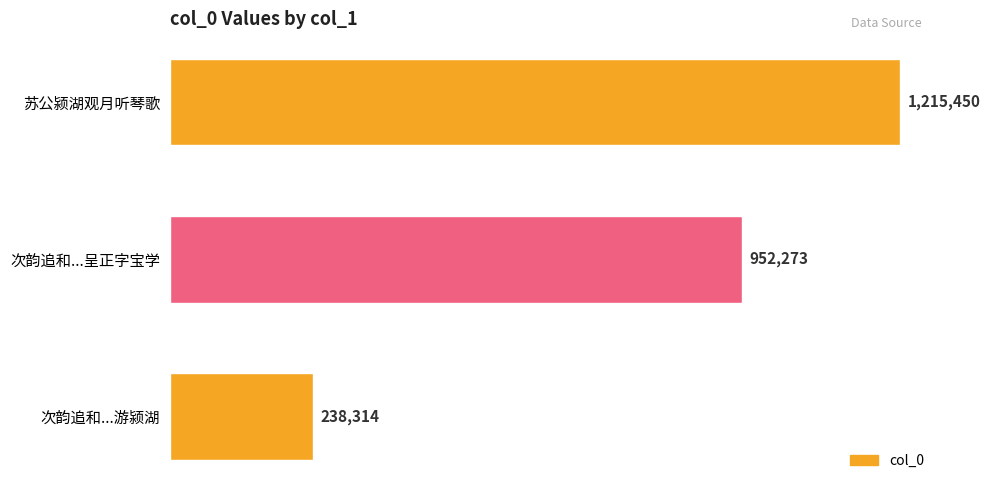

List the labels in order of value, largest first.

苏公颍湖观月听琴歌, 次韵追和...呈正字宝学, 次韵追和...游颍湖